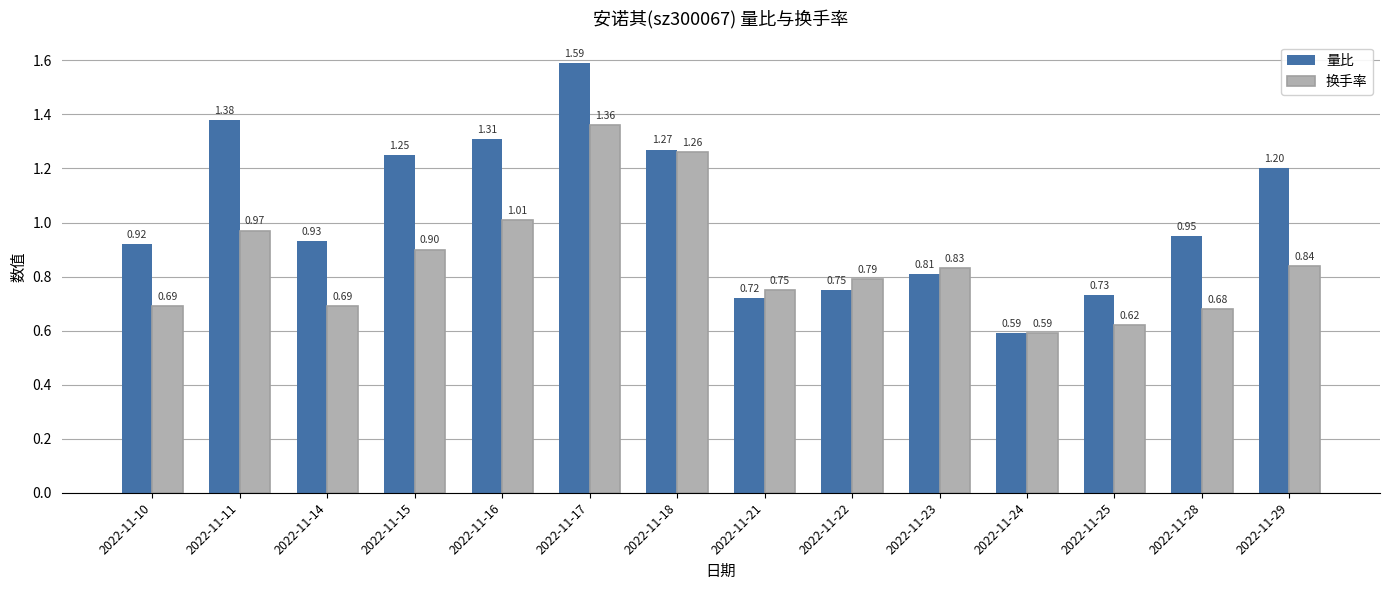

How many bars are there in total?

28